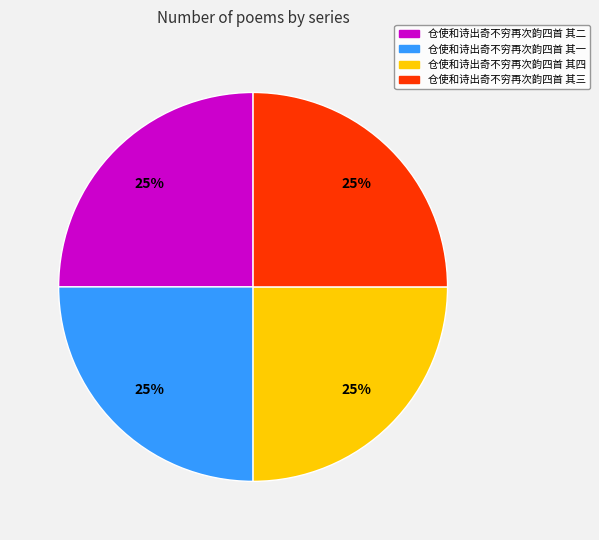

How many slices are in this pie chart?

4